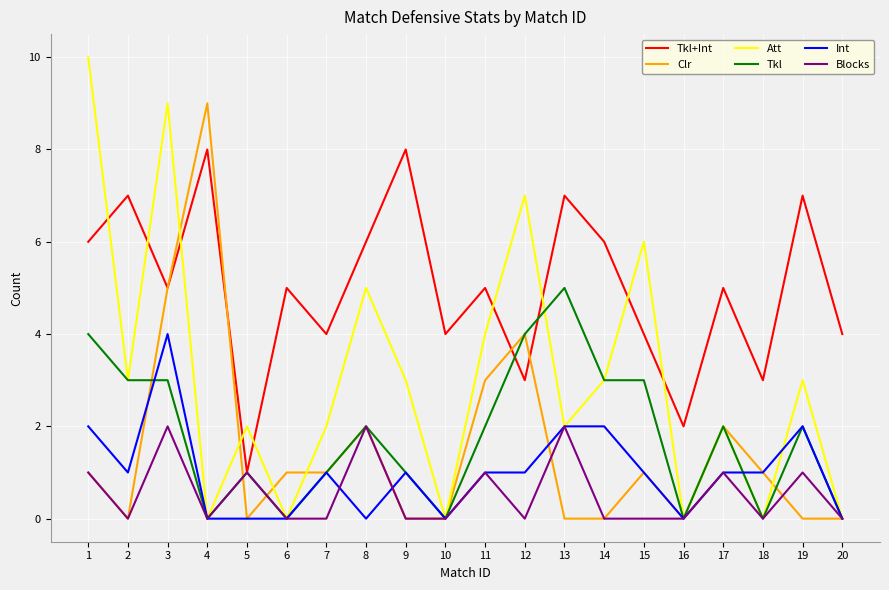

What is the sum of all Clr values?

30